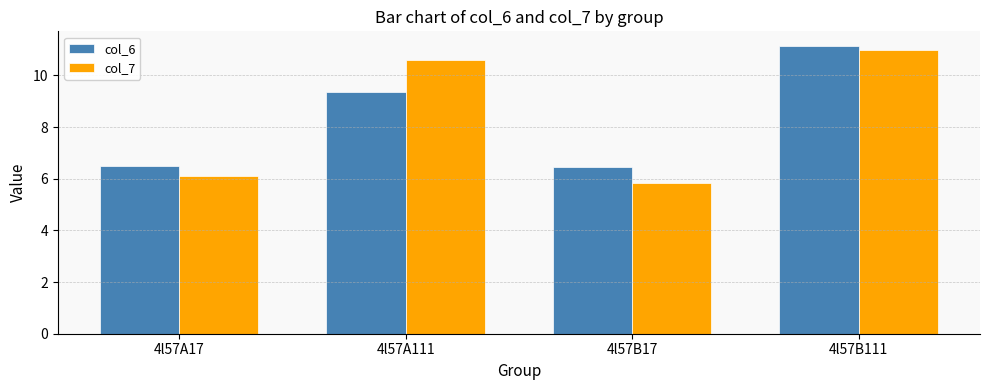

True or false: col_6 has a value of 2.9 at 4l57A17.

False